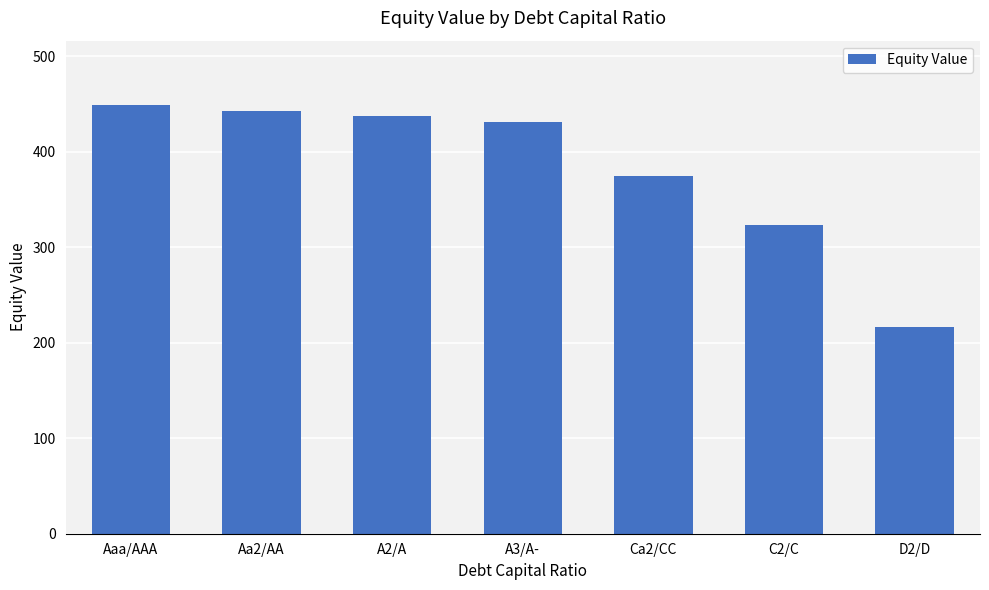

Is it true that the value at A2/A is 610.9?

False